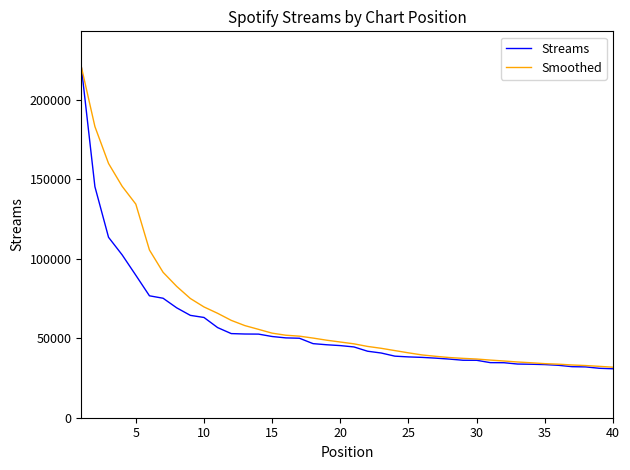

Which series has the widest spread of values?

Streams